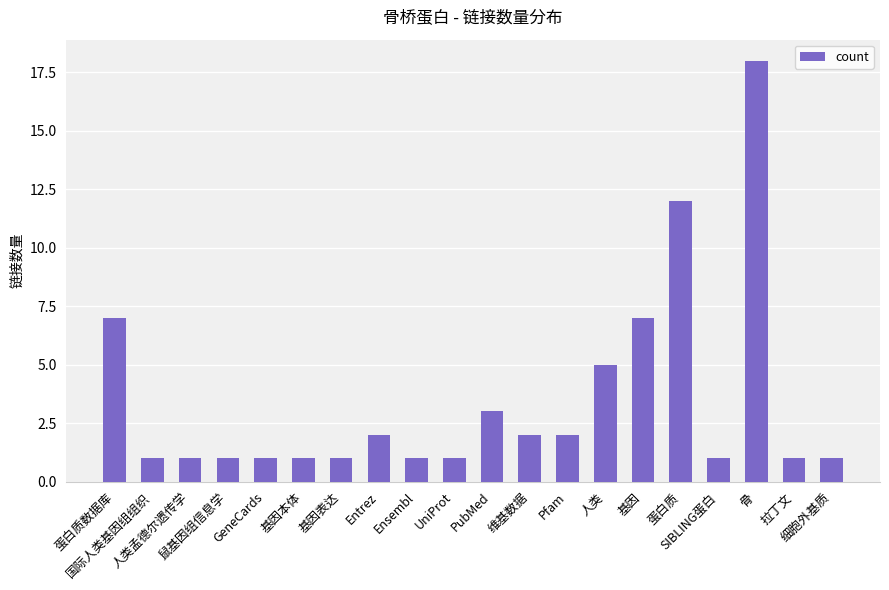

True or false: the data shows 12 at 基因.

False